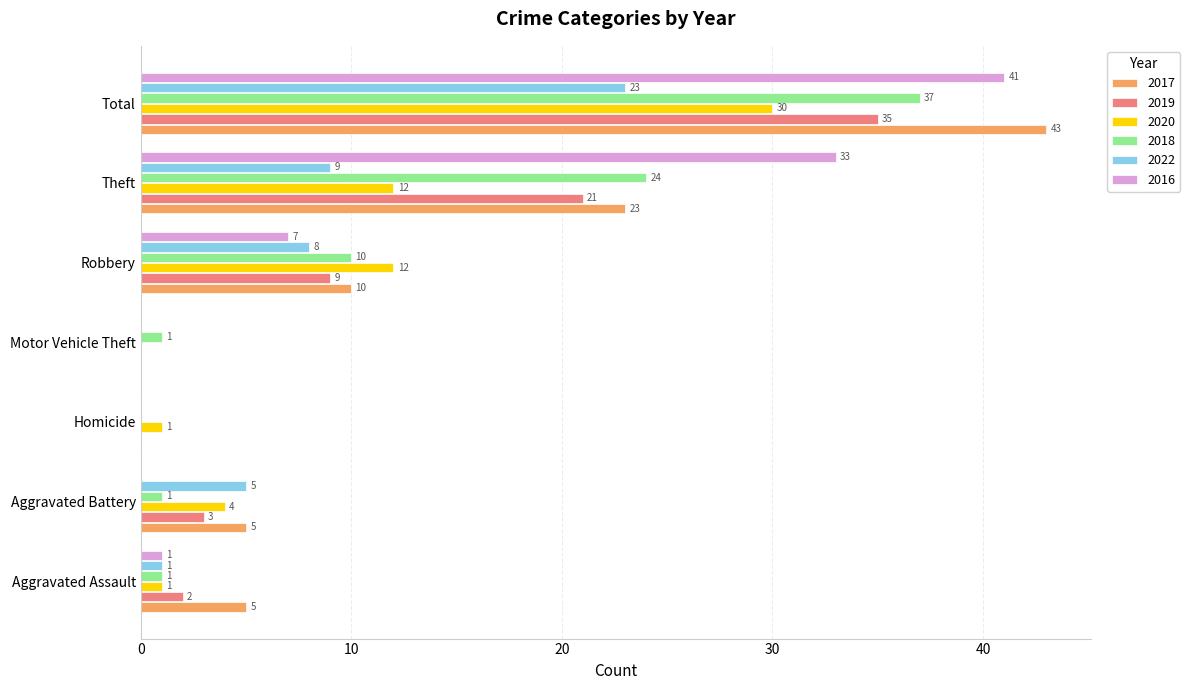

The value of 2018 at Homicide is 25. True or false?

False